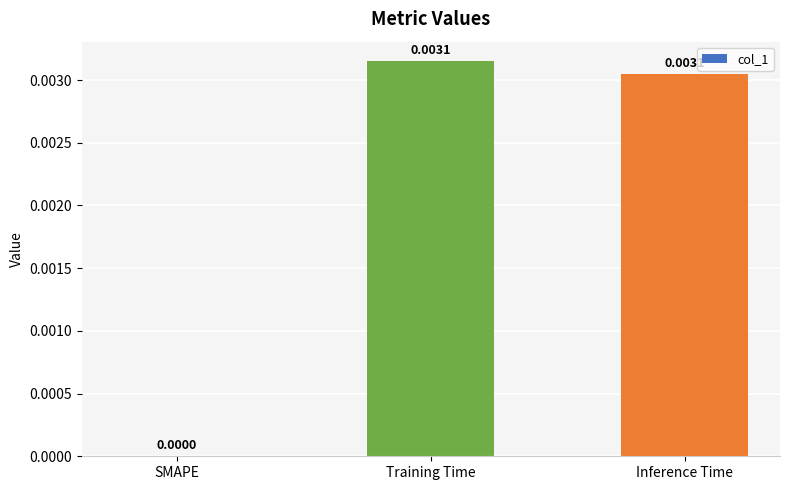

The chart shows a value of 0.0 at Inference Time. True or false?

True